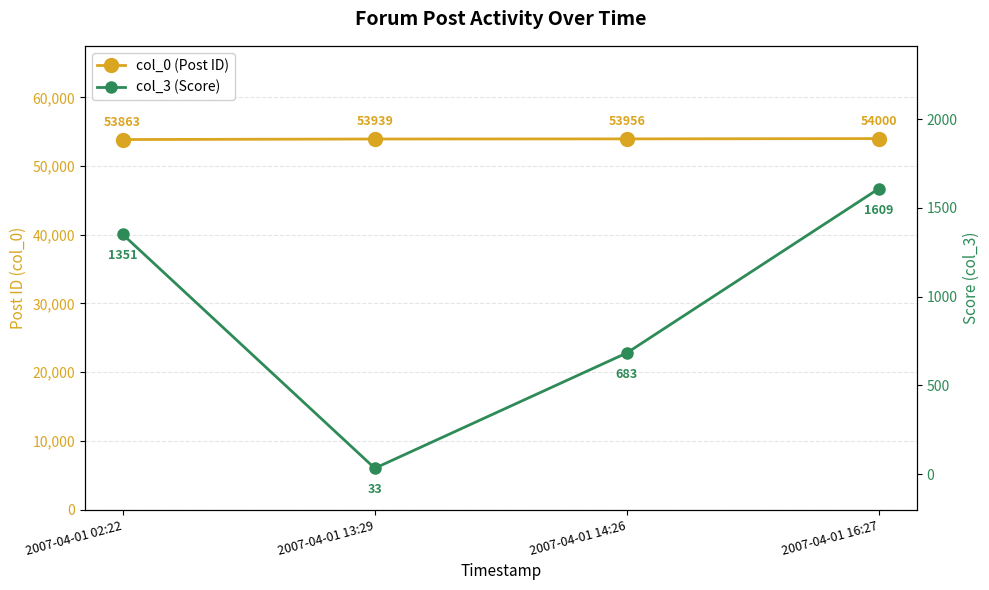

What is the sum of the col_3 (Score) values at 2007-04-01 13:29 and 2007-04-01 14:26?

716